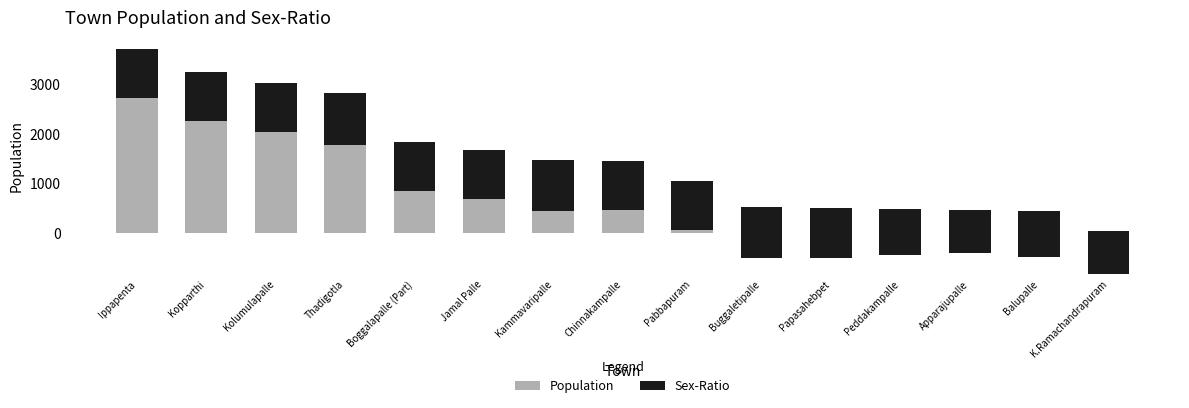

What is the difference between the Sex-Ratio values at Kammavaripalle and Apparajupalle?

184.1